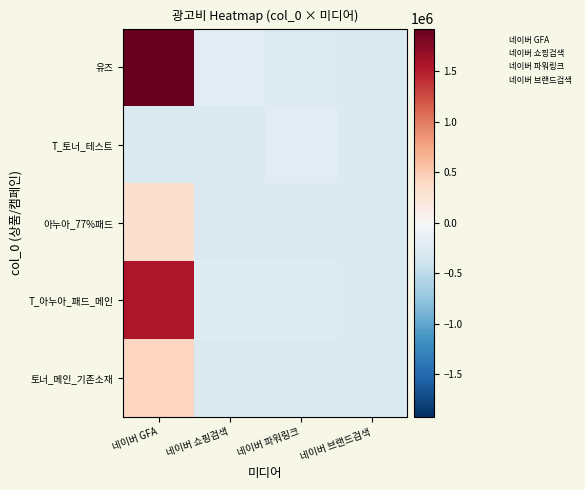

Rank the series at 네이버 브랜드검색 from lowest to highest value.

유즈, 아누아_77%패드, T_아누아_패드_메인, 토너_메인_기존소재, T_토너_테스트